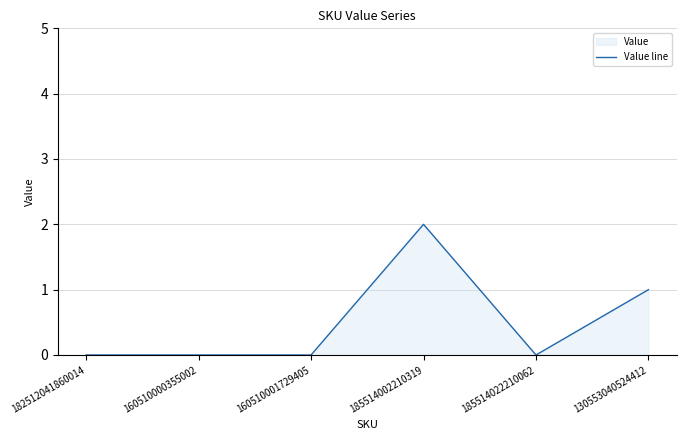

How many lines are shown in the chart?

1